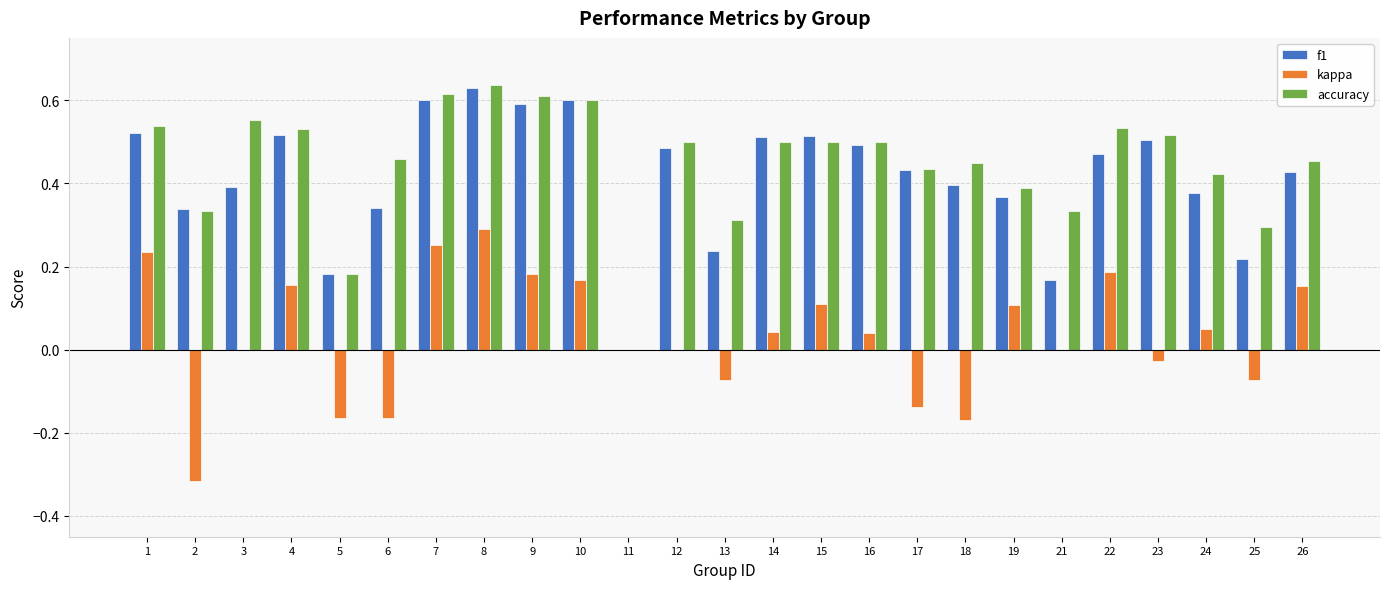

How many data points does each series have?

25